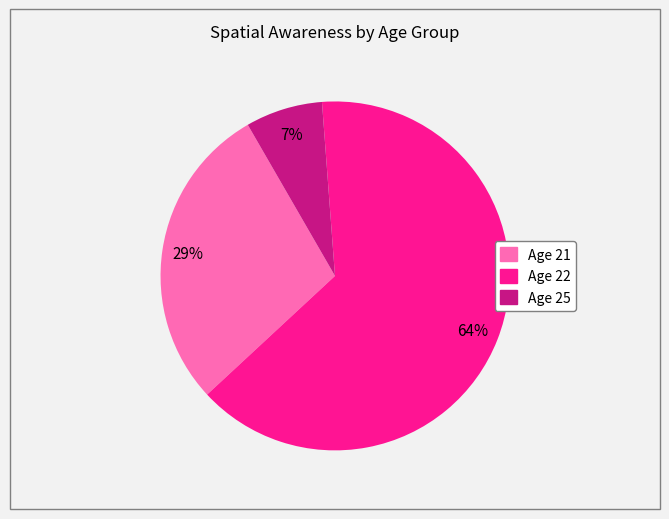

Does any single category account for the majority?

Yes